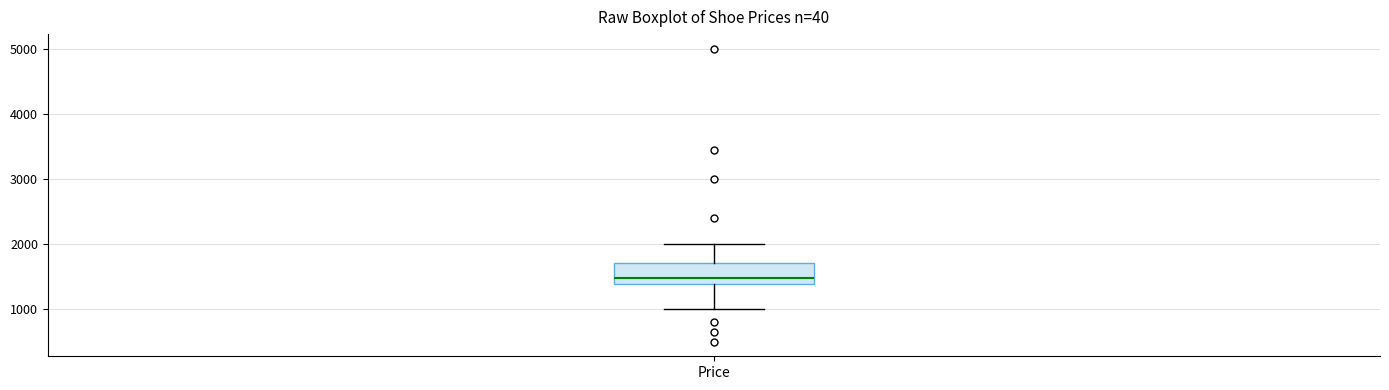

Read this box plot against the y-axis: the position of the median line, the range covered by the box, and the ends of both whiskers. The values are not printed on the chart, so give them approximately, as read against the axis.

median 1500, box 1400 to 1700, whiskers 1000 to 2000